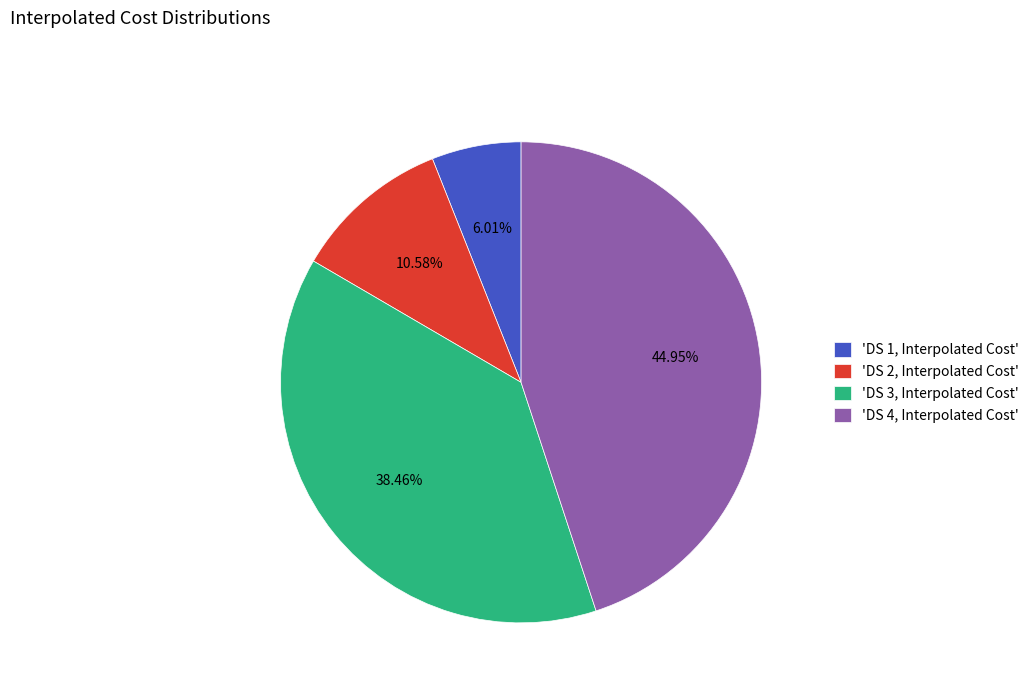

Does any single category account for the majority?

No